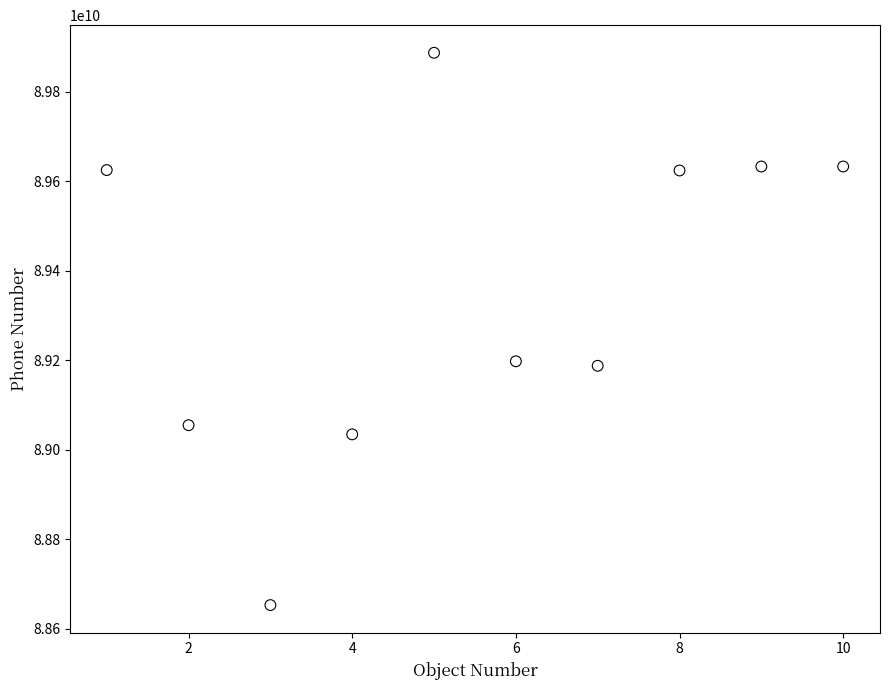

What is the average X value?

6